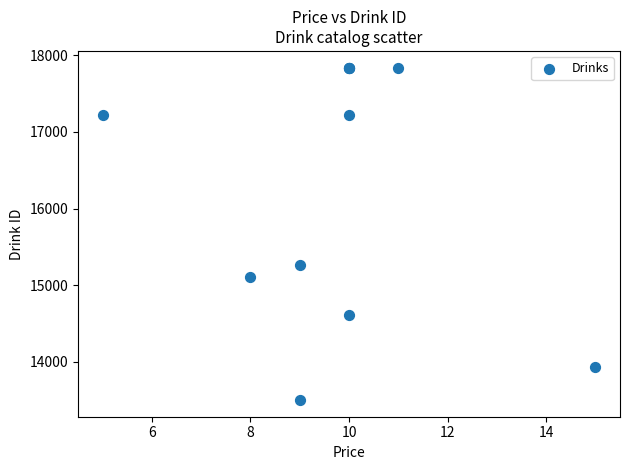

What Y value in the scatter plot is closest to 15670?

15266